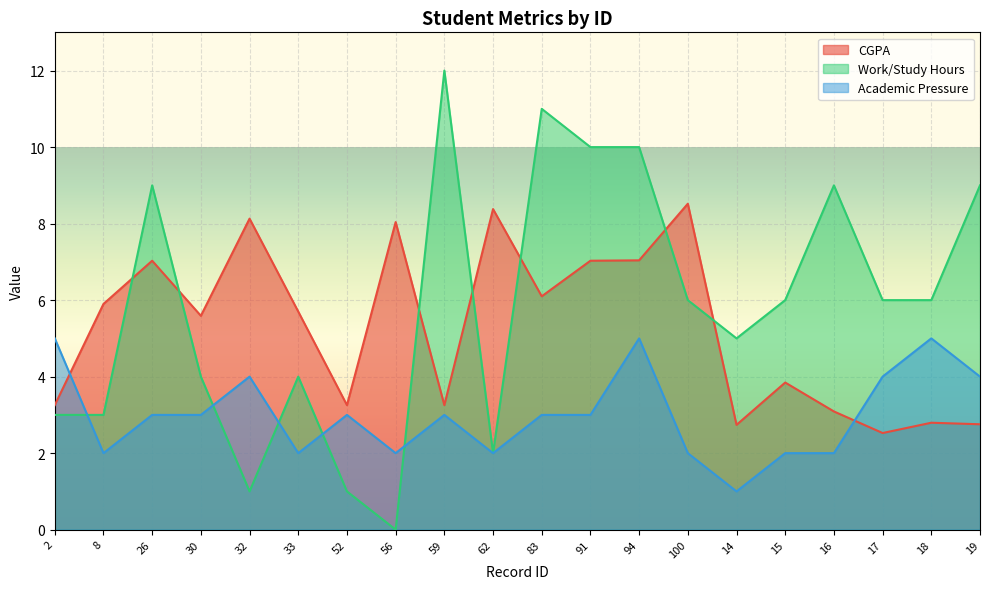

Which series has the widest spread of values?

Work/Study Hours